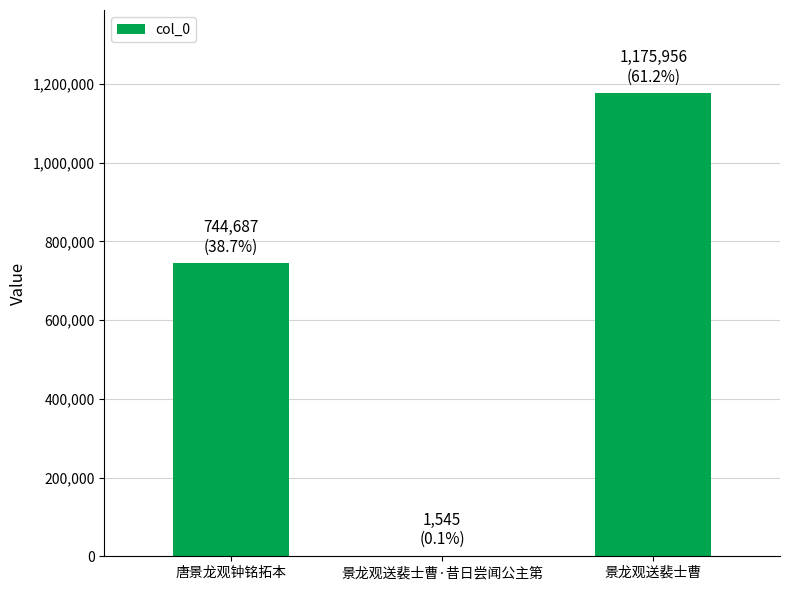

Reading right to left, what are all the values shown in this chart?

1175956	1545	744687